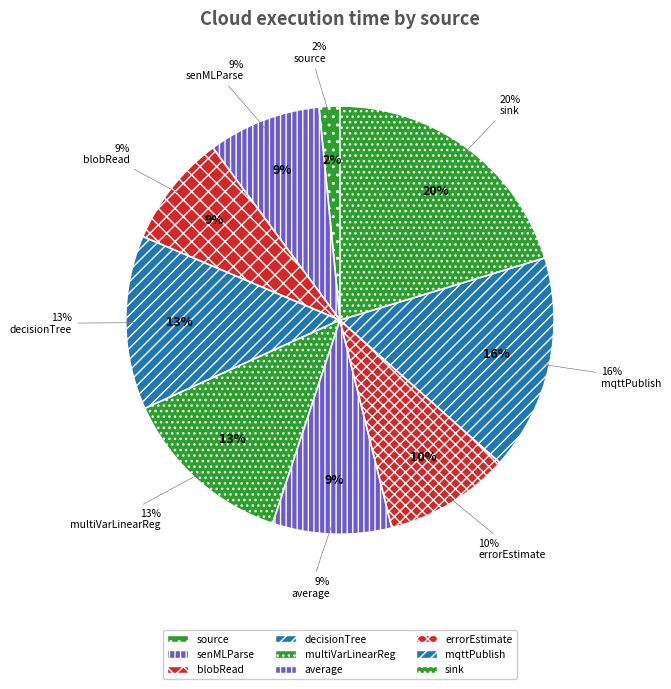

Which has a higher value, average or sink?

sink